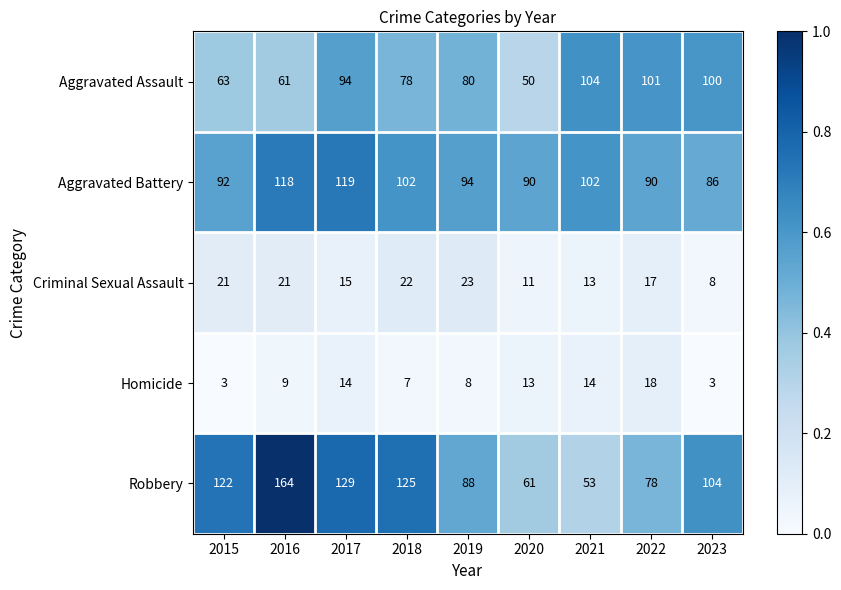

Where is Homicide nearest to the value 10?

2016